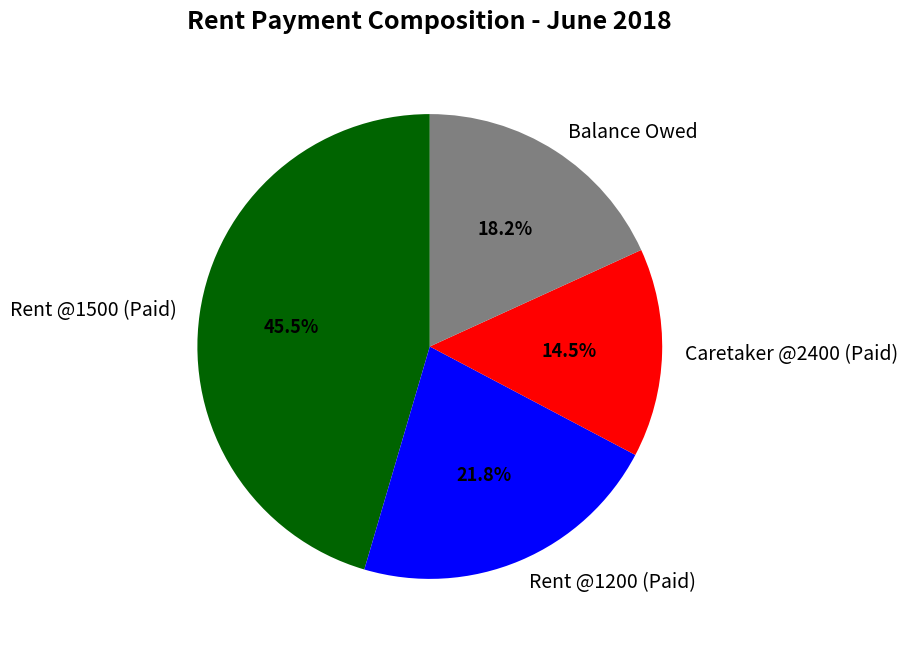

What is the largest slice in the pie chart?

Rent @1500 (Paid)